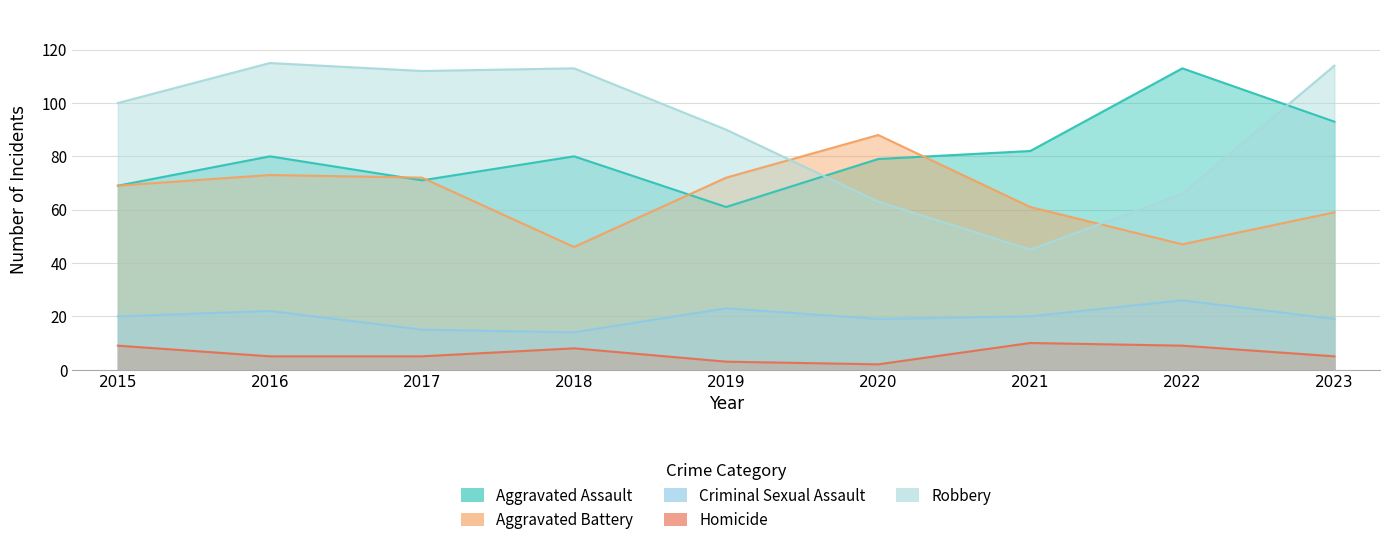

Where is the first local minimum for Criminal Sexual Assault?

2018